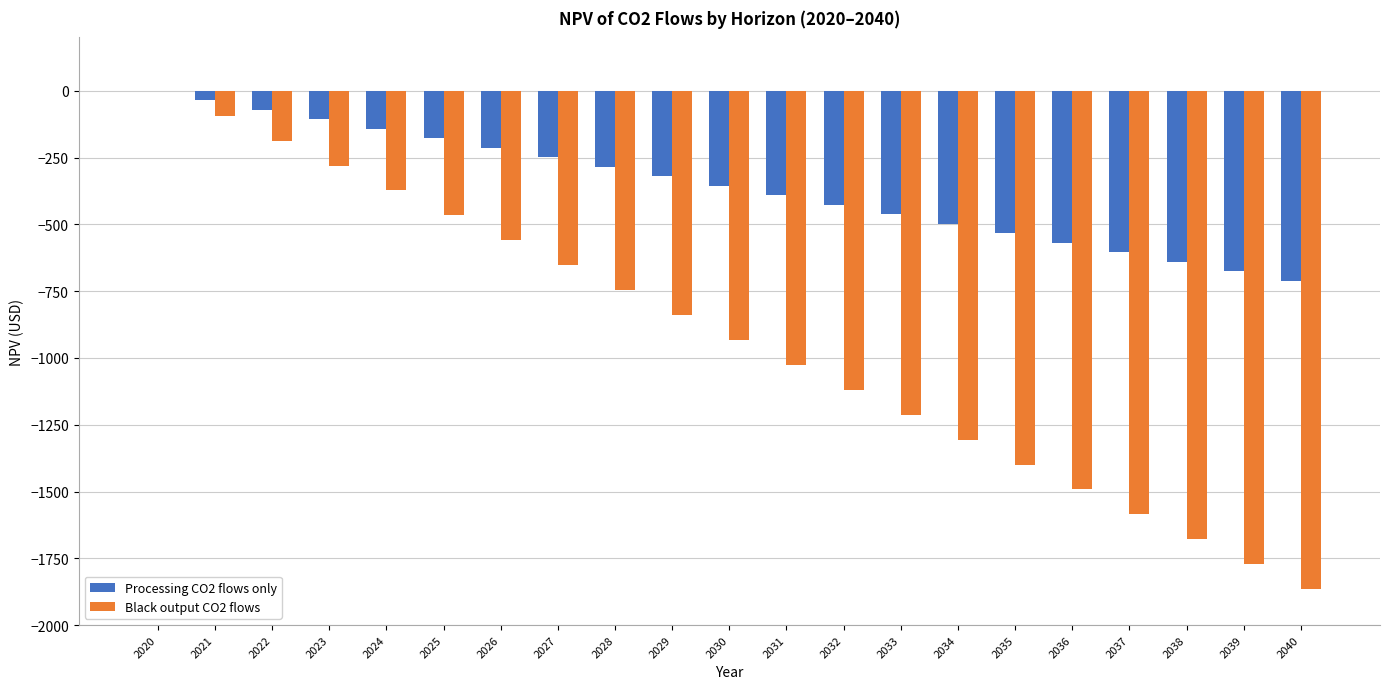

What are all the series names shown in the legend?

Processing CO2 flows only, Black output CO2 flows